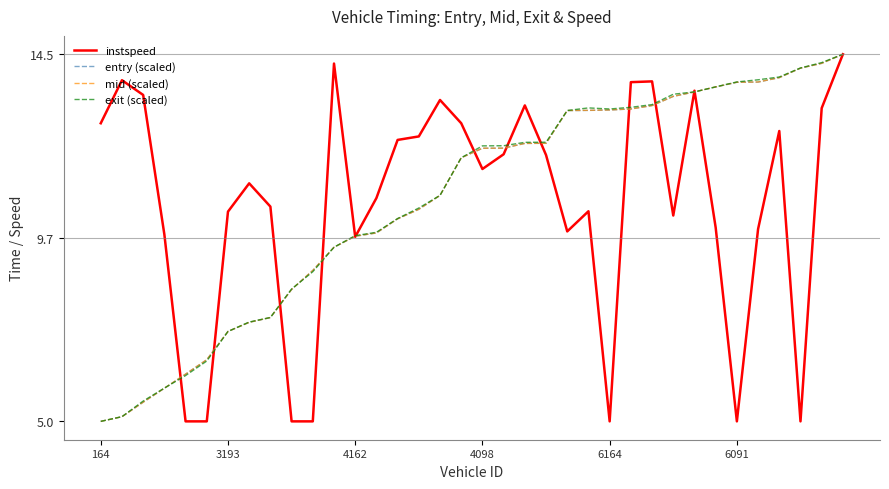

Does the chart display data point markers on the line(s)?

No